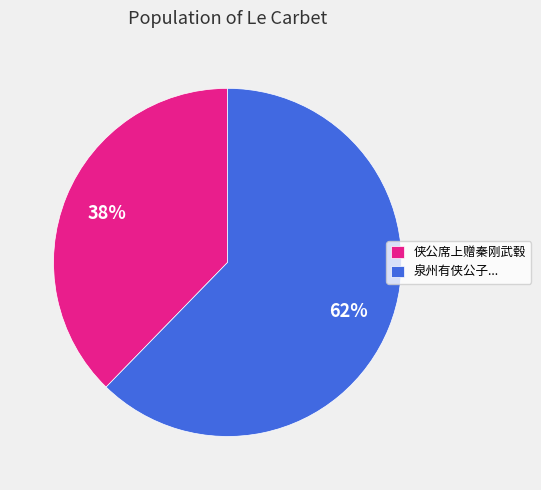

Does 泉州有侠公子... represent more than half of the total?

Yes